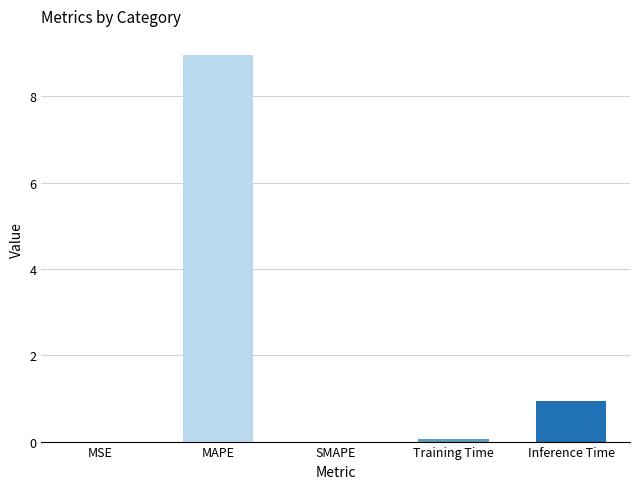

At which label is the value closest to 4?

Inference Time